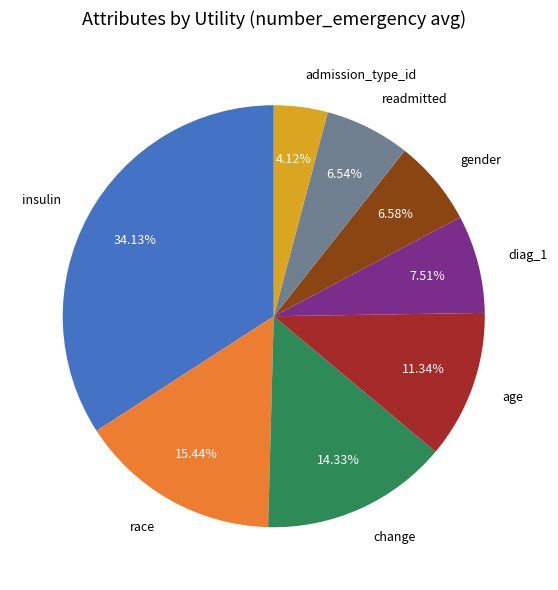

True or false: age accounts for 11% of the total.

True